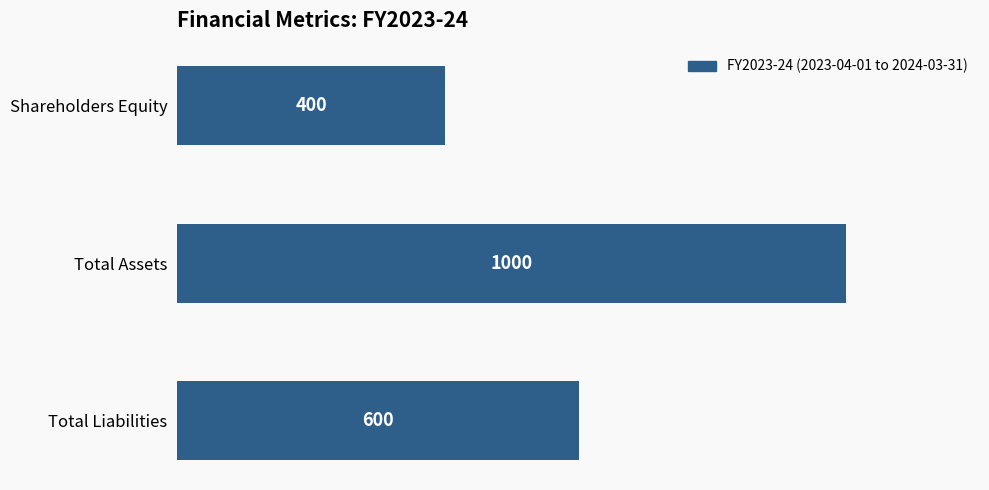

List the labels in order of value, largest first.

Total Assets, Total Liabilities, Shareholders Equity